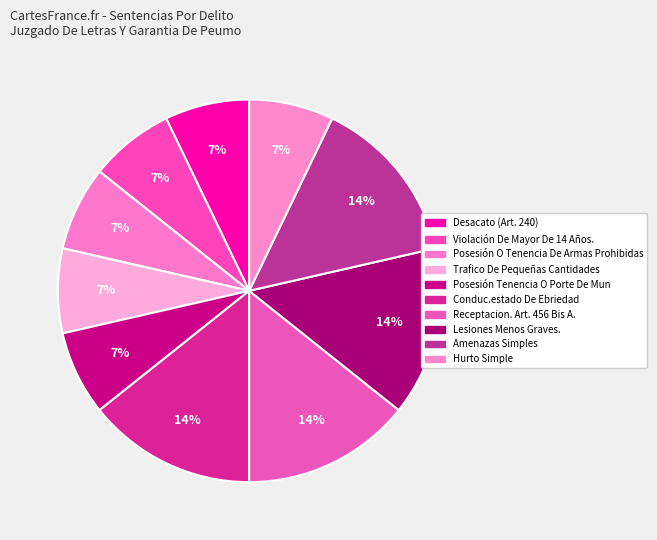

Combined, do Conduc.estado De Ebriedad and Hurto Simple account for over 50%?

No